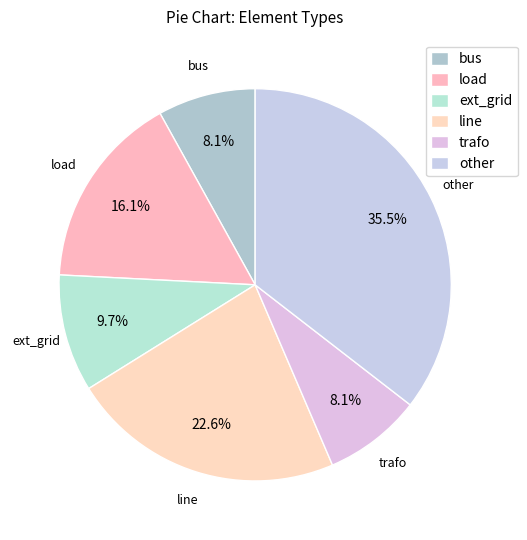

Do other and bus together represent more than half of the pie?

No